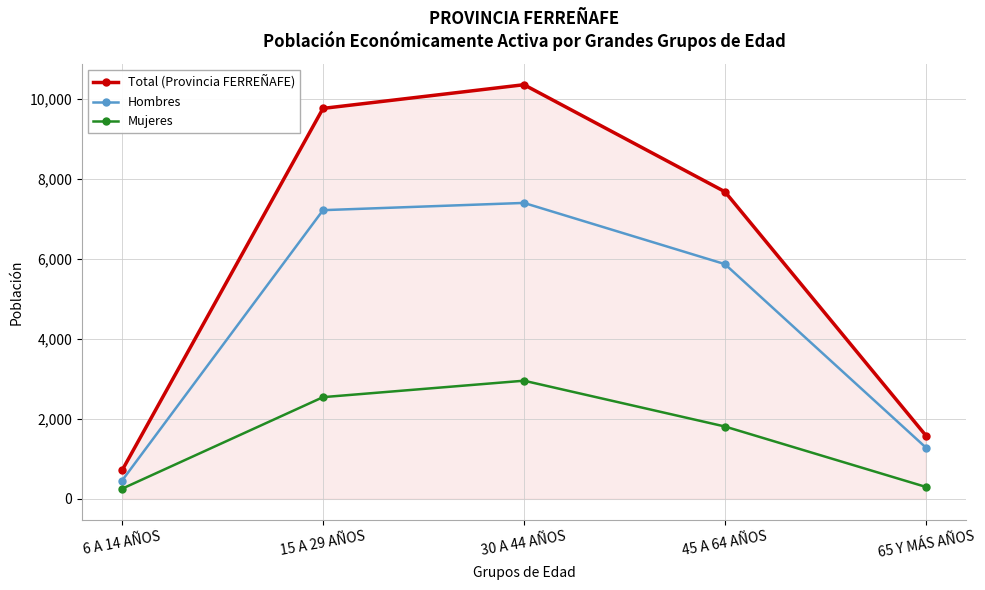

What is the value of the Mujeres point at the 3rd from the left?

2955